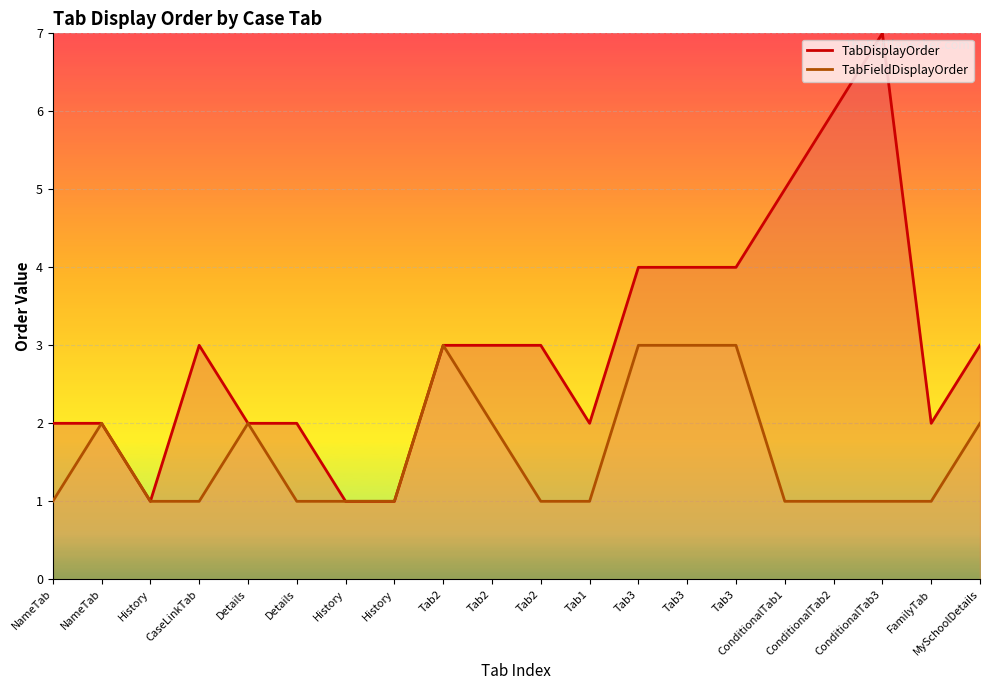

Rank the series at NameTab from lowest to highest value.

TabFieldDisplayOrder, TabDisplayOrder